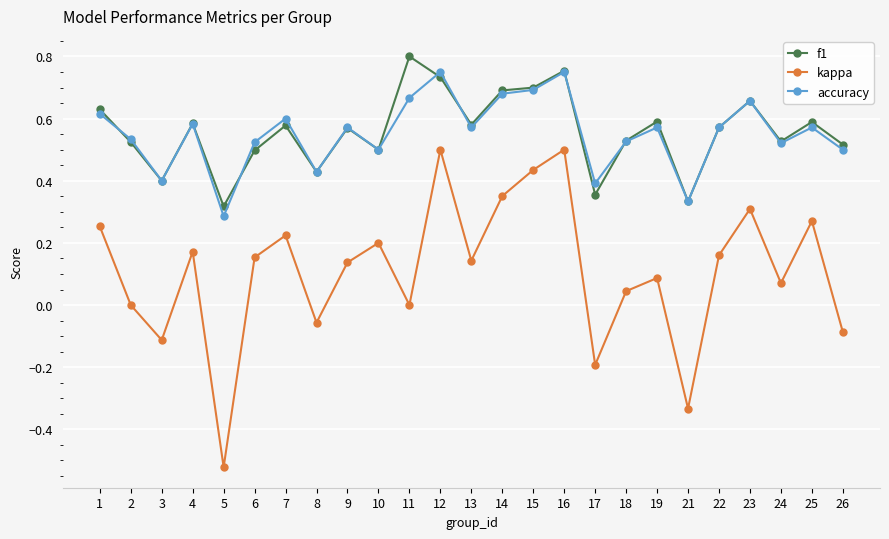

True or false: f1 and kappa intersect in this chart.

False